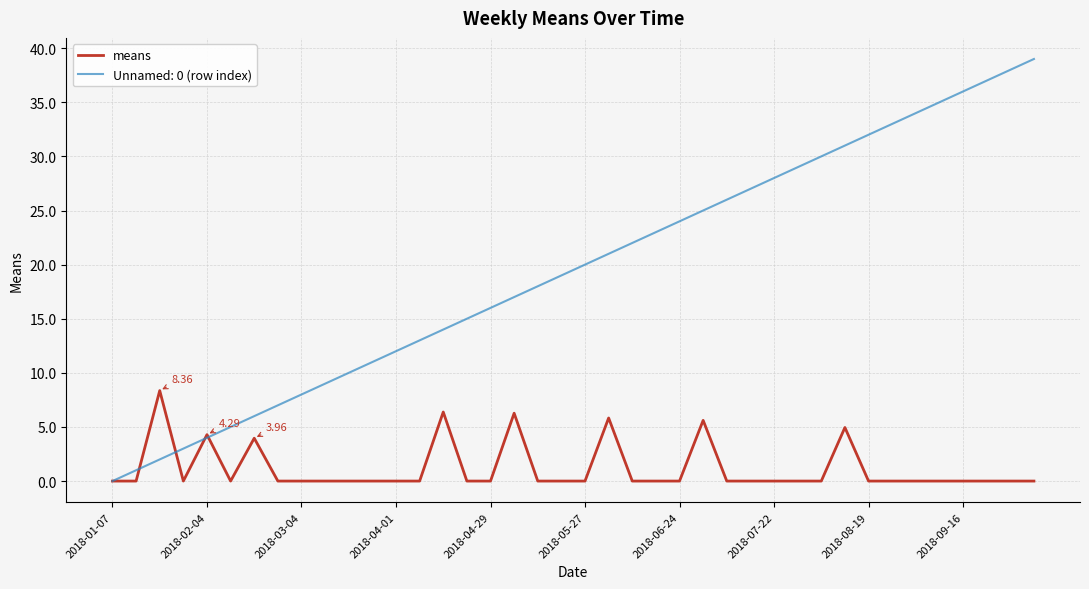

How many lines are shown in the chart?

2